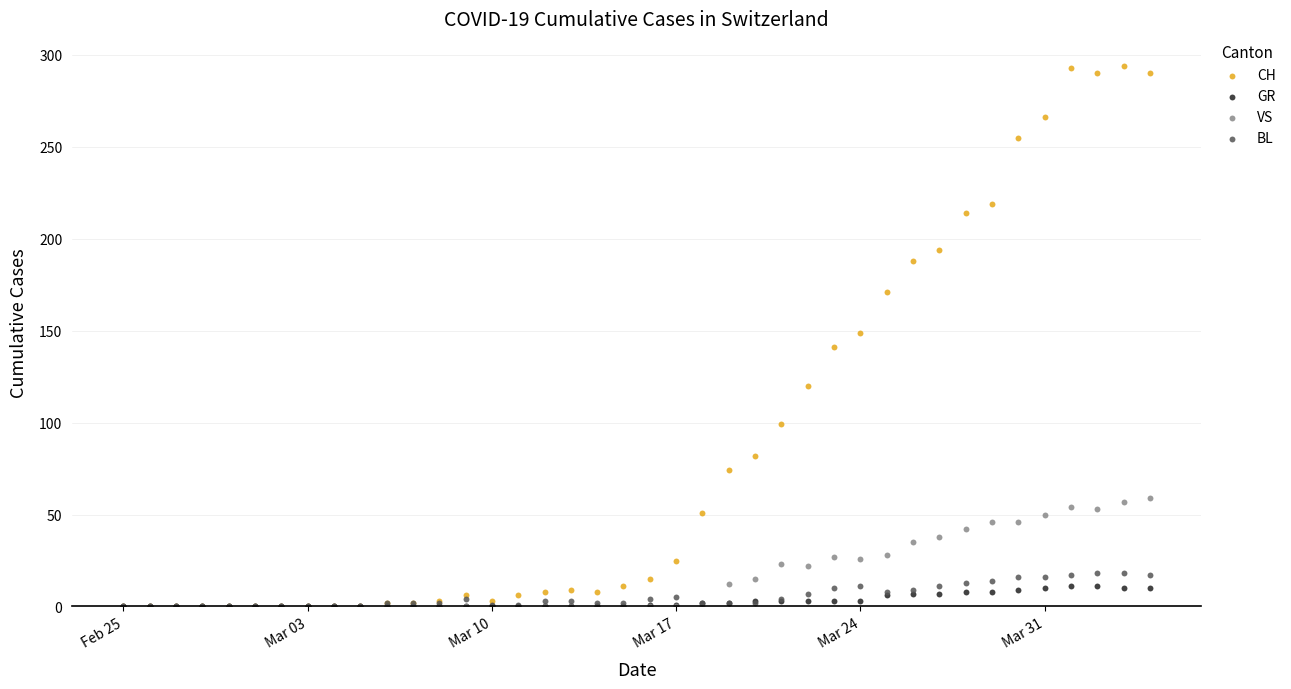

What are all the series names shown in the legend?

CH, GR, VS, BL